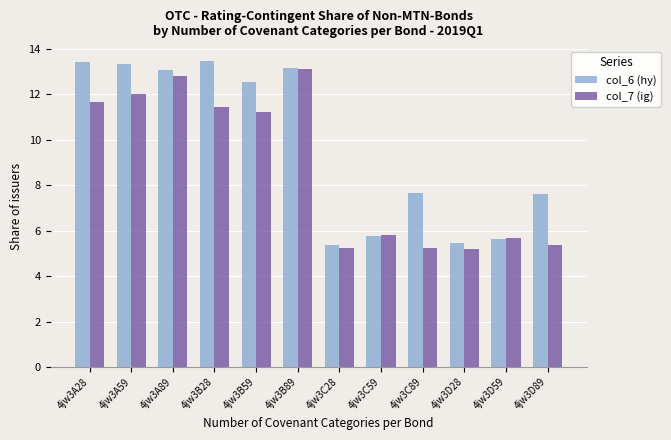

What are all the series names shown in the legend?

col_6 (hy), col_7 (ig)